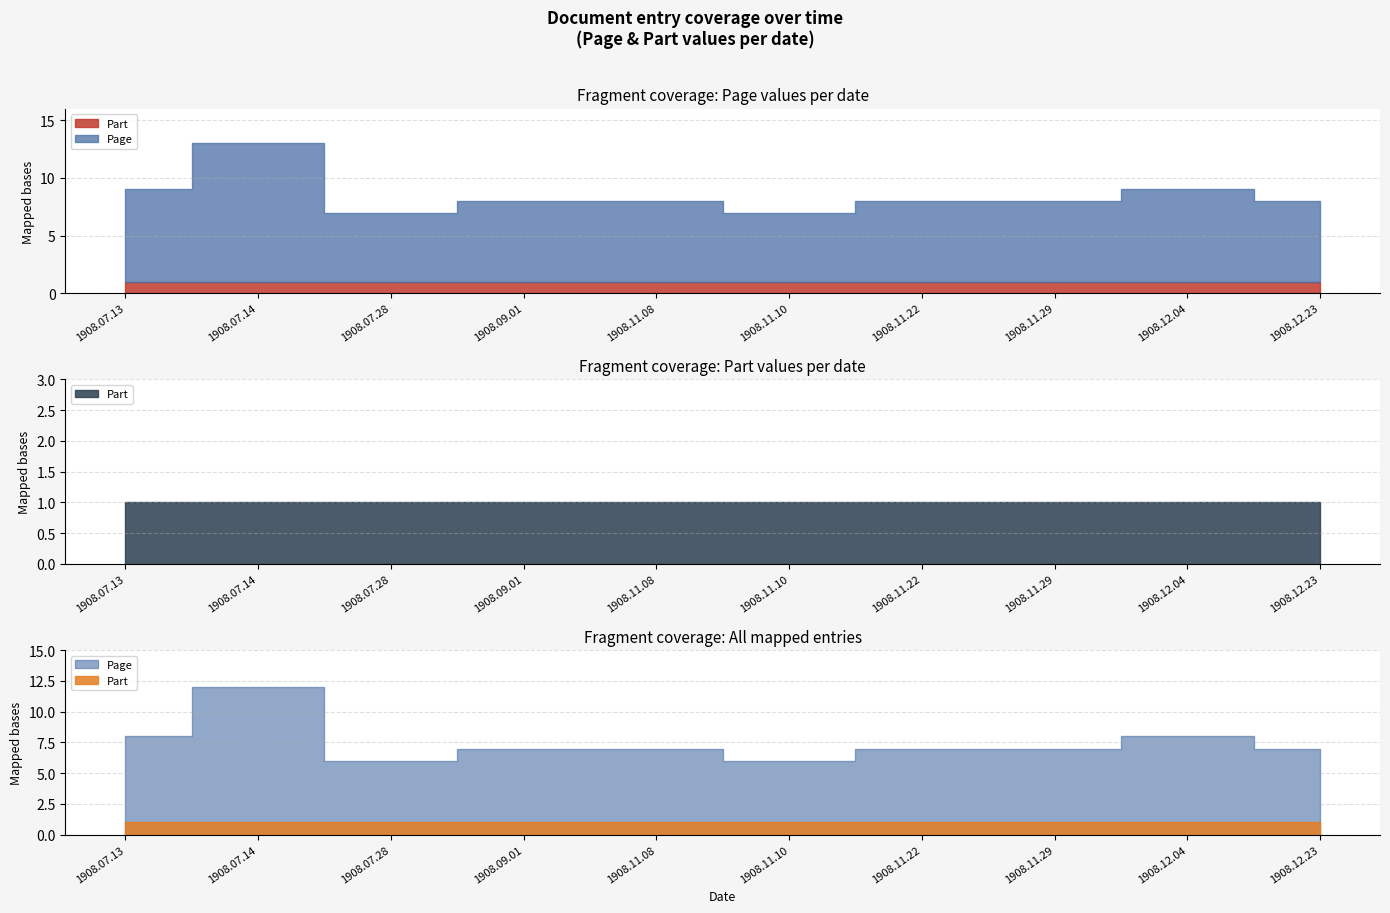

List the labels in order of Part value, smallest first.

1908.07.13, 1908.07.14, 1908.07.28, 1908.09.01, 1908.11.08, 1908.11.10, 1908.11.22, 1908.11.29, 1908.12.04, 1908.12.23